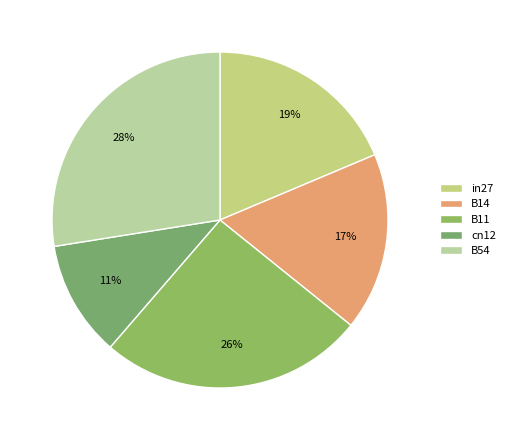

What is the smallest slice in the pie chart?

cn12